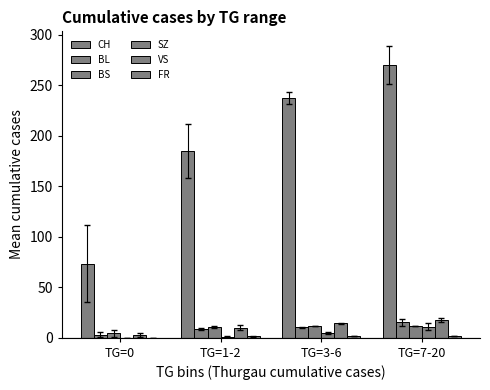

Is the value of VS at TG=1-2 greater than the value of BS at TG=7-20?

No